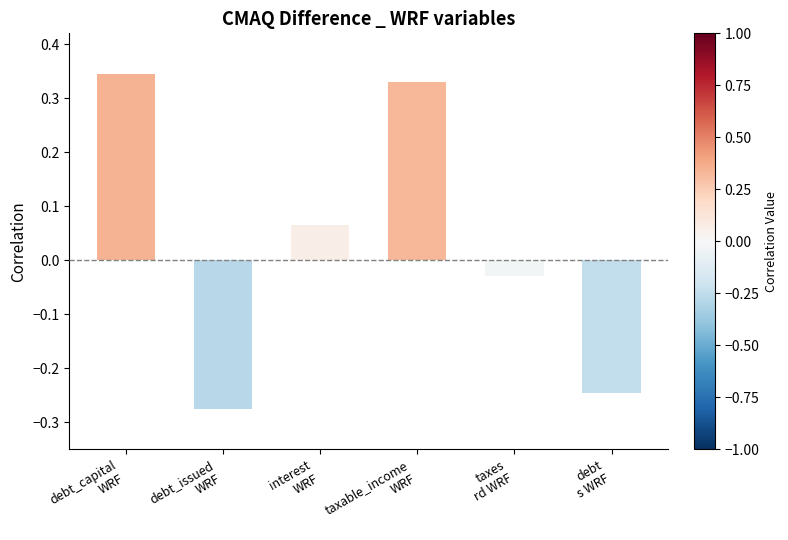

At which category does the chart reach its minimum across all series?

debt_issued
WRF